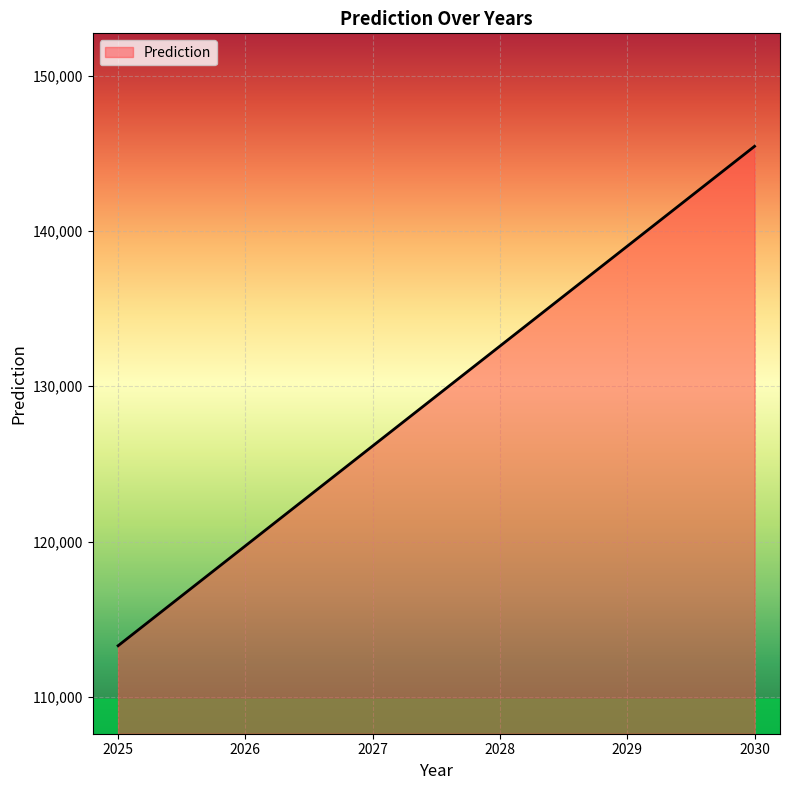

What value does the data have at 2030?

145442.2